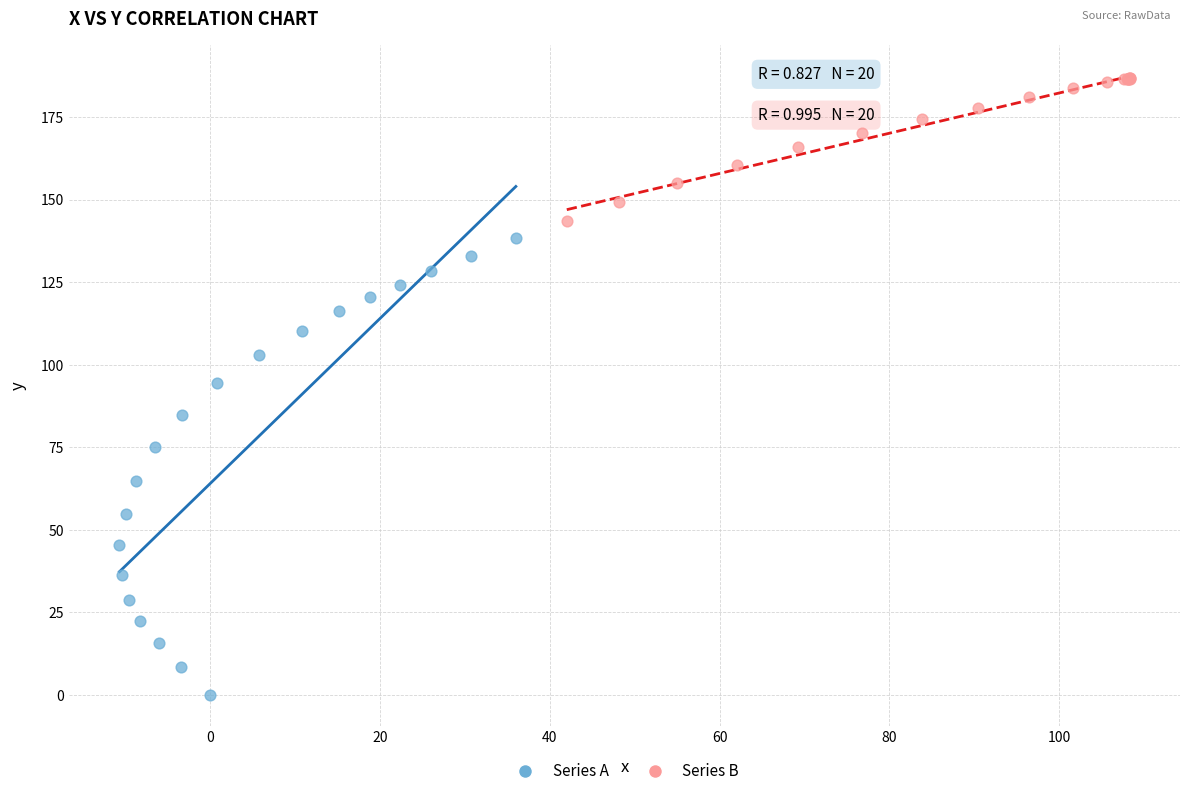

What are all the series names shown in the legend?

Series A, Series B